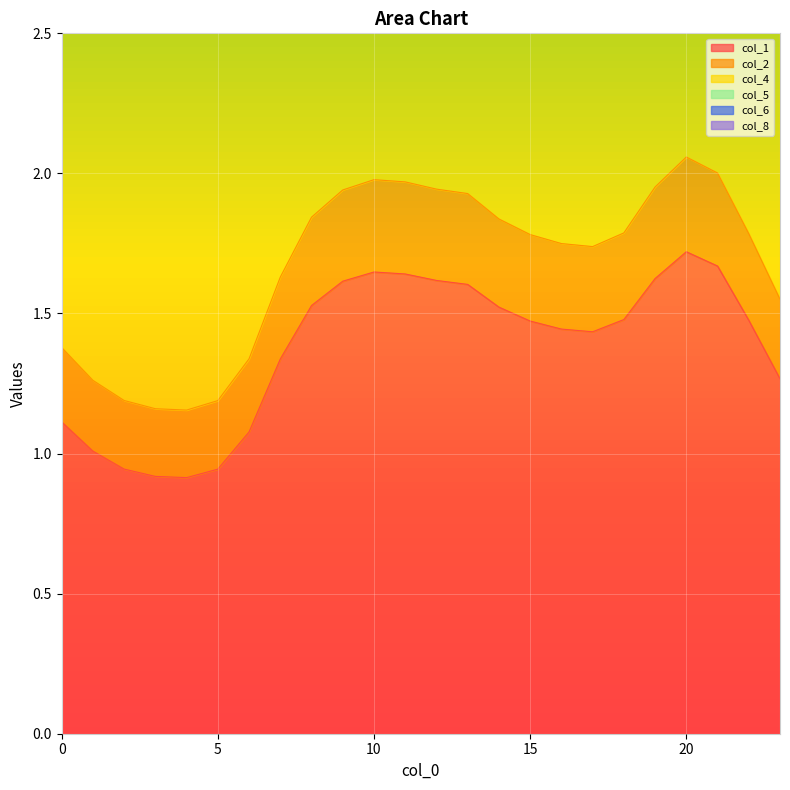

What is the approximate value of col_5 at 4?

3.0